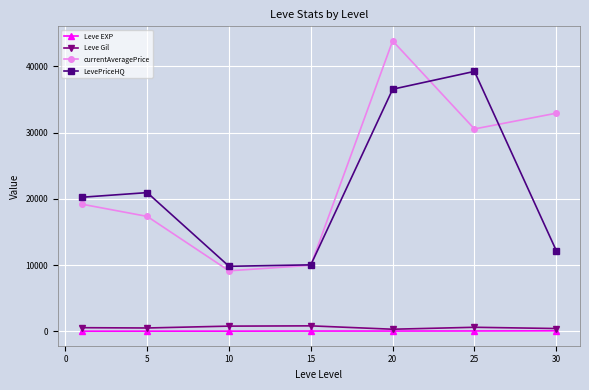

Which series has the largest range (max minus min)?

currentAveragePrice